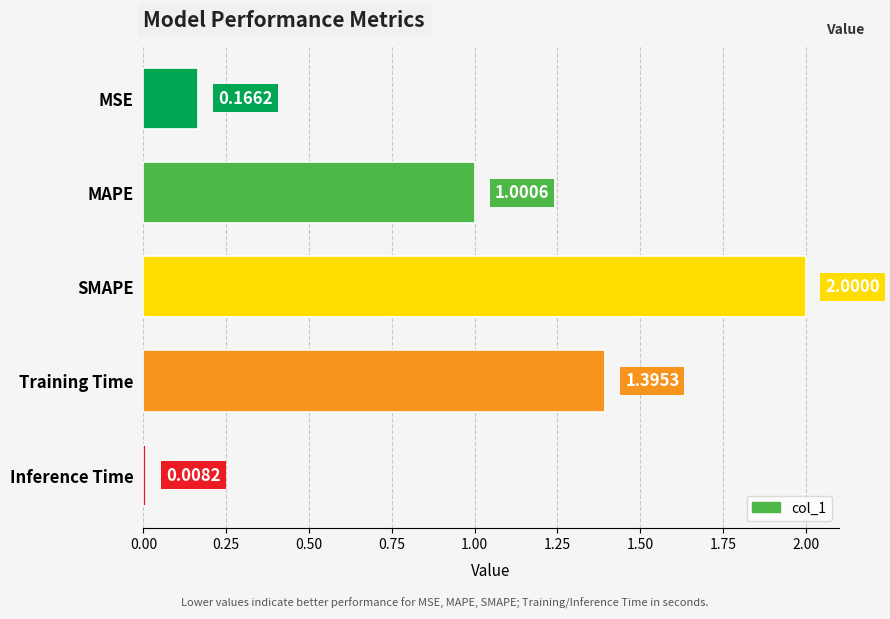

Approximately how many times larger is the value at SMAPE compared to Training Time?

1.4